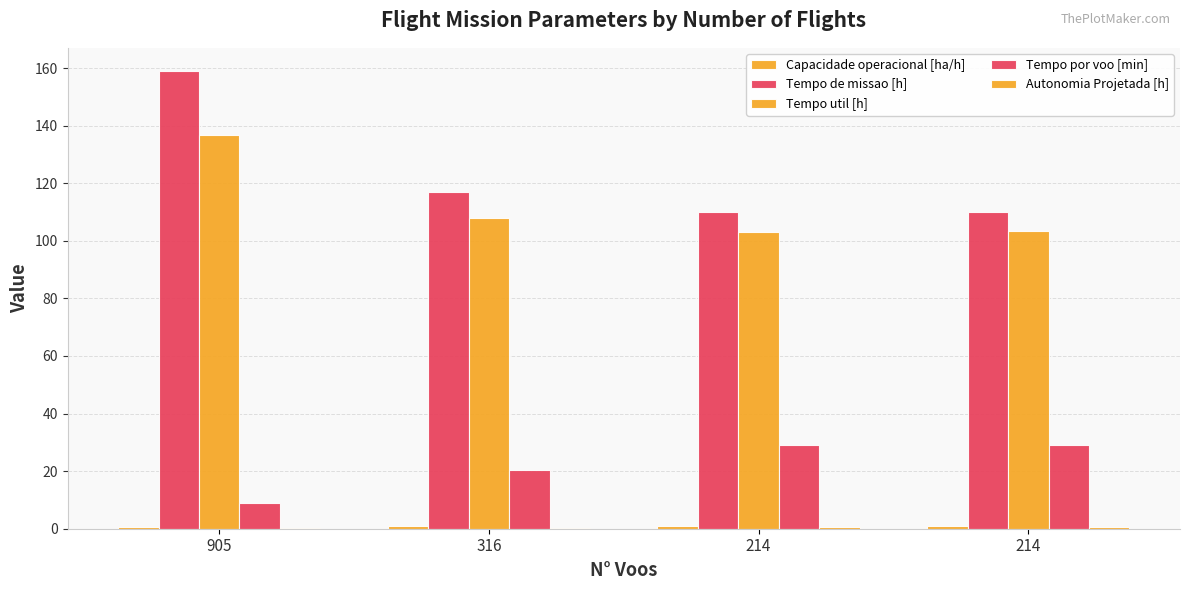

What is the minimum value for Tempo util [h]?

103.2